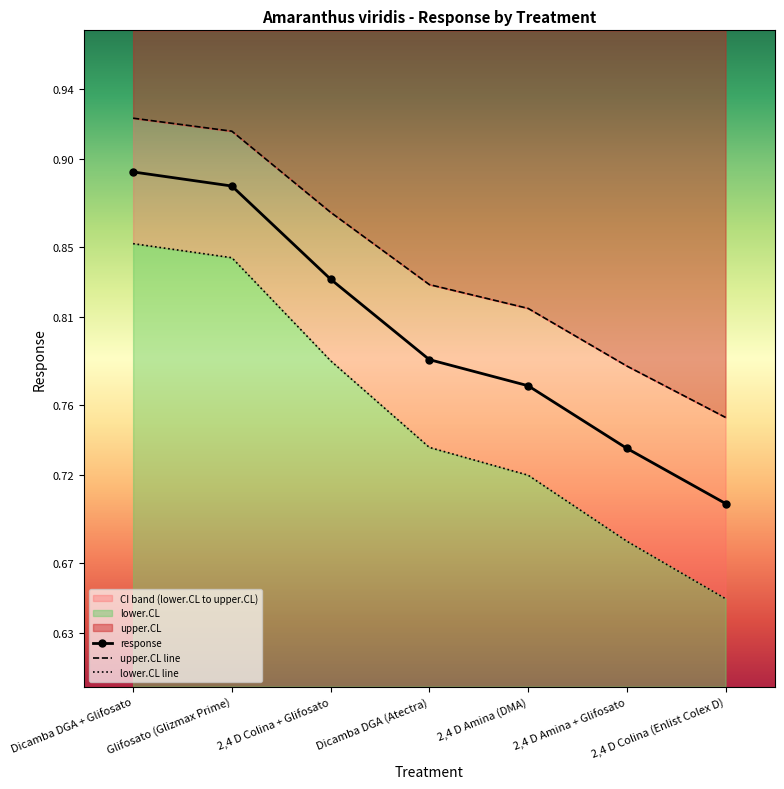

True or false: response and lower.CL line intersect in this chart.

False